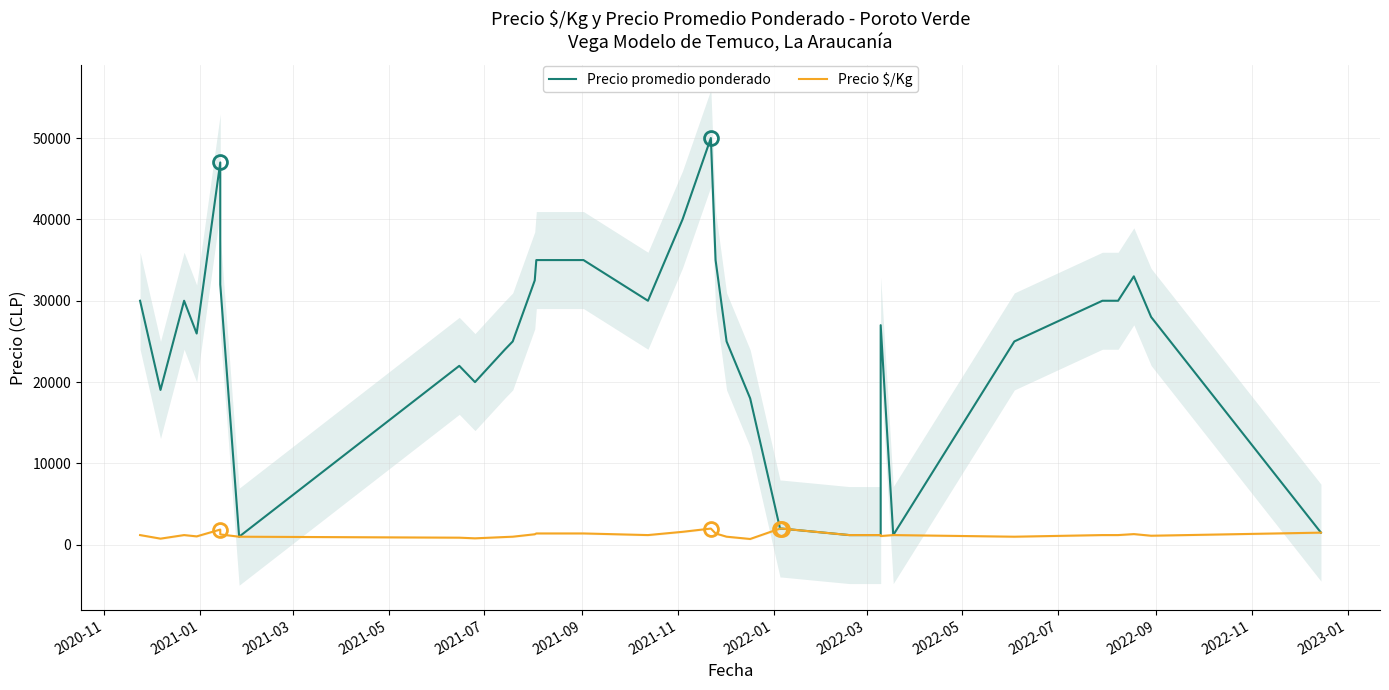

At how many categories does at least one series exceed 16263?

27